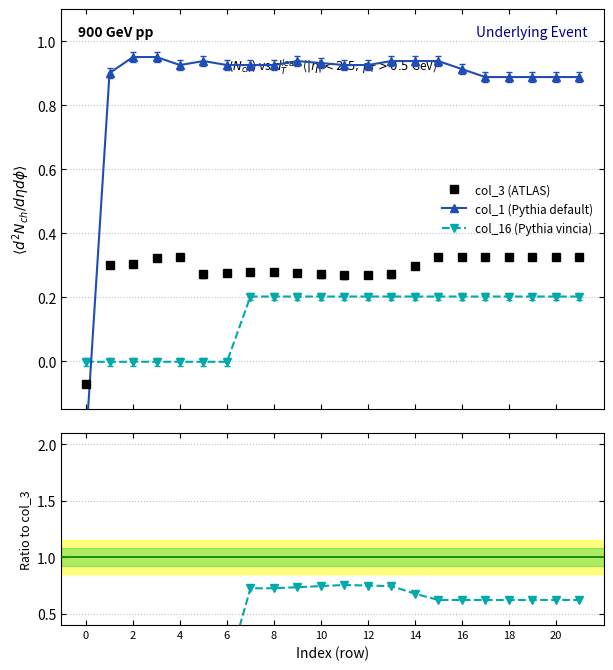

Which series has the largest range (max minus min)?

col_1 (Pythia default)